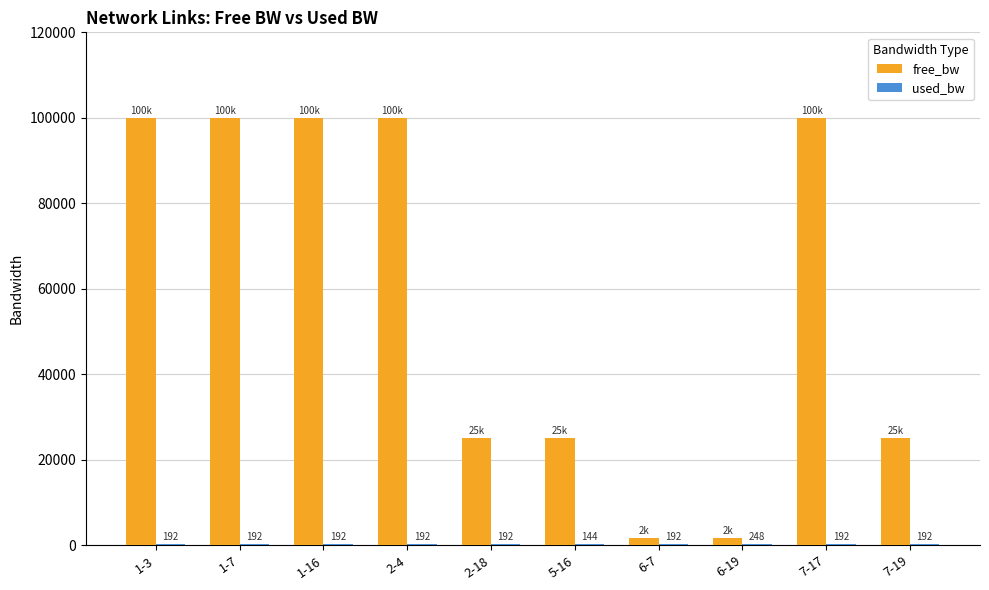

Between 2-18 and 7-17, which series saw the biggest shift?

free_bw